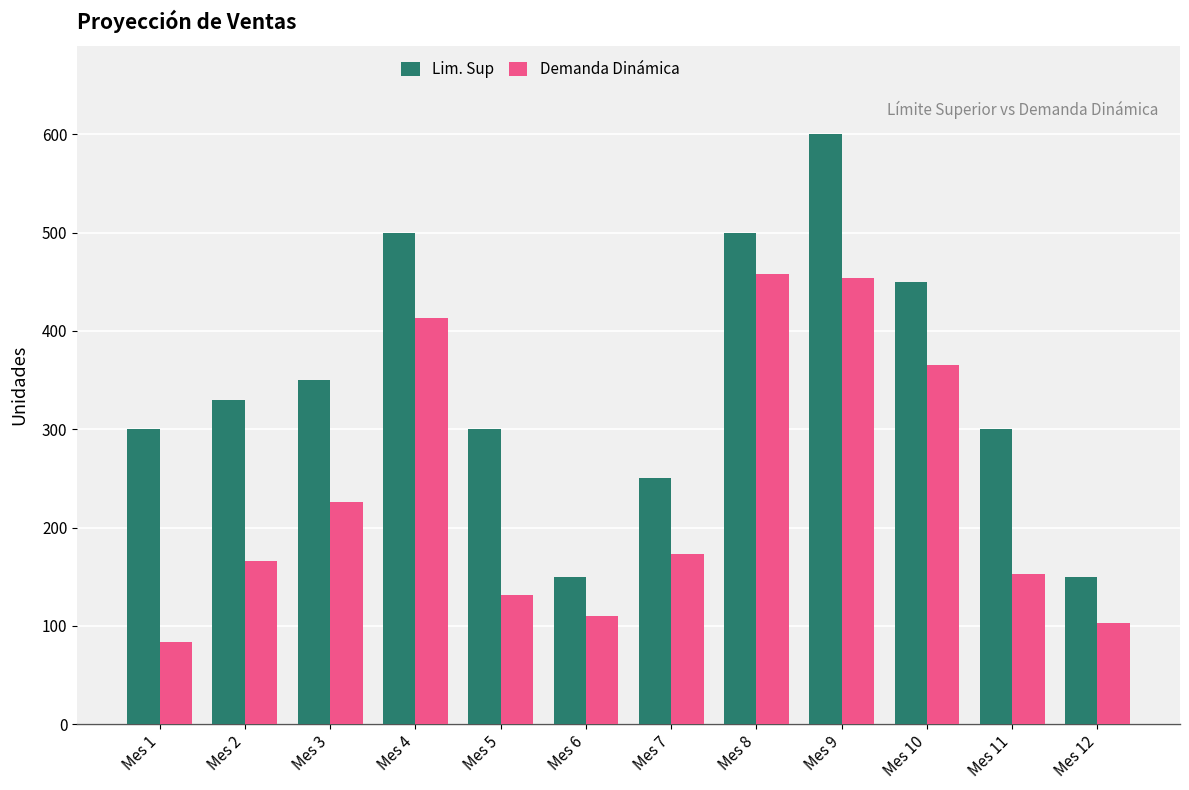

How many groups of bars are there?

12